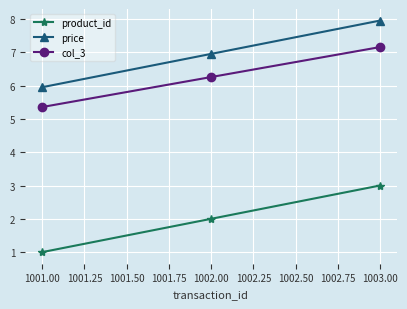

How many lines are shown in the chart?

3